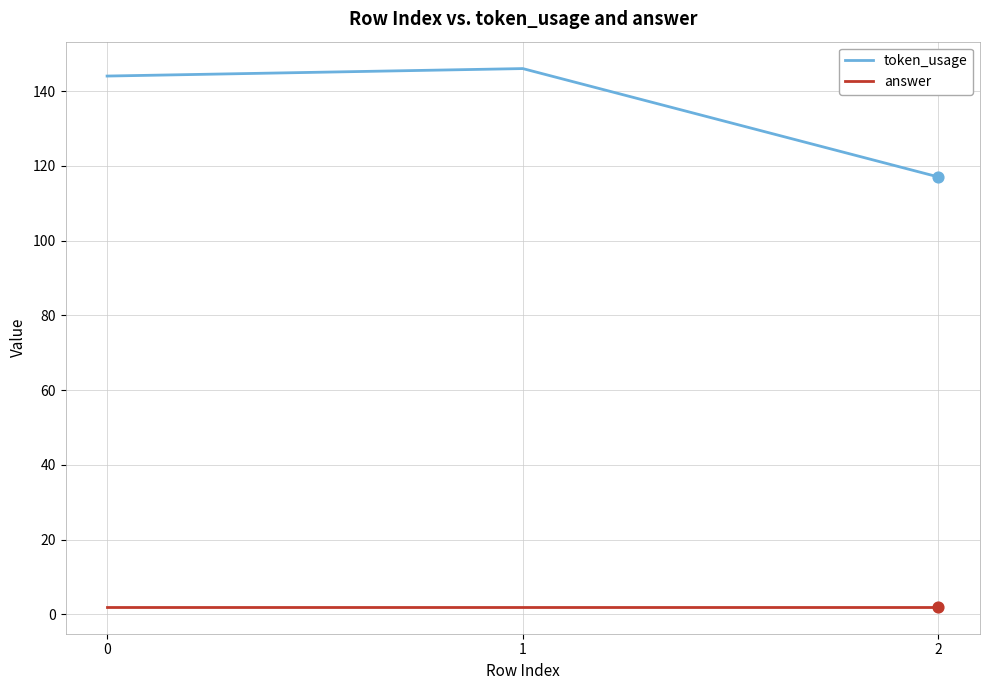

Between 0 and 2, which series saw the biggest shift?

token_usage